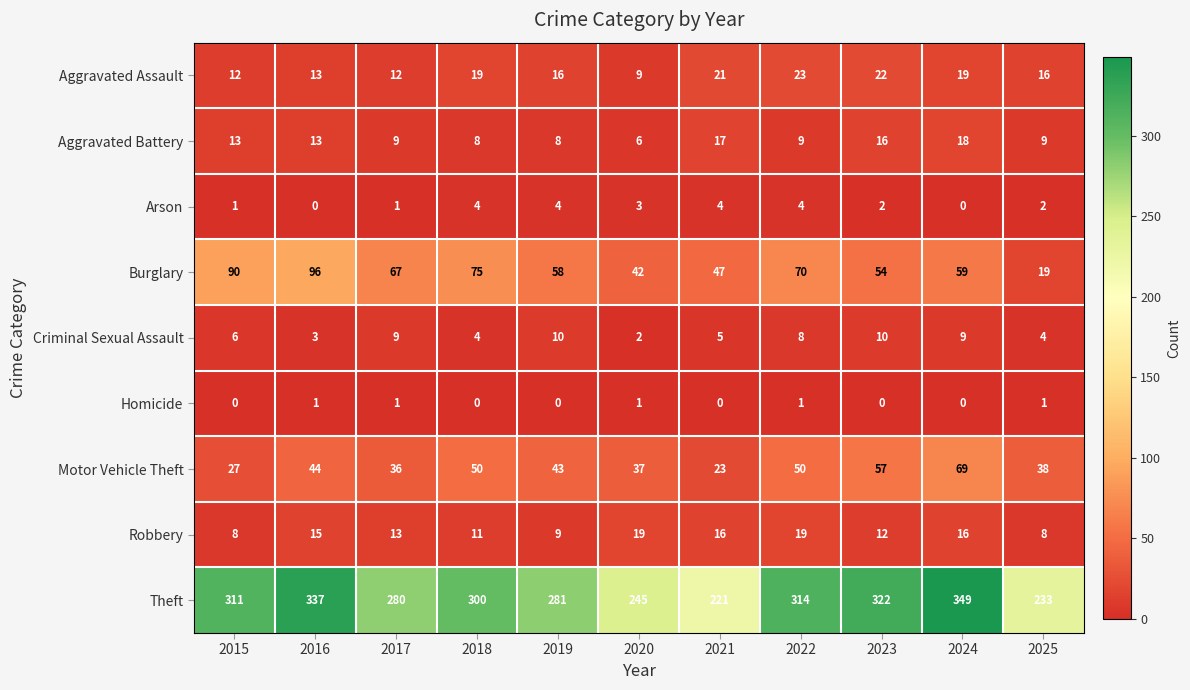

True or false: Motor Vehicle Theft has a value of 38 at 2025.

True